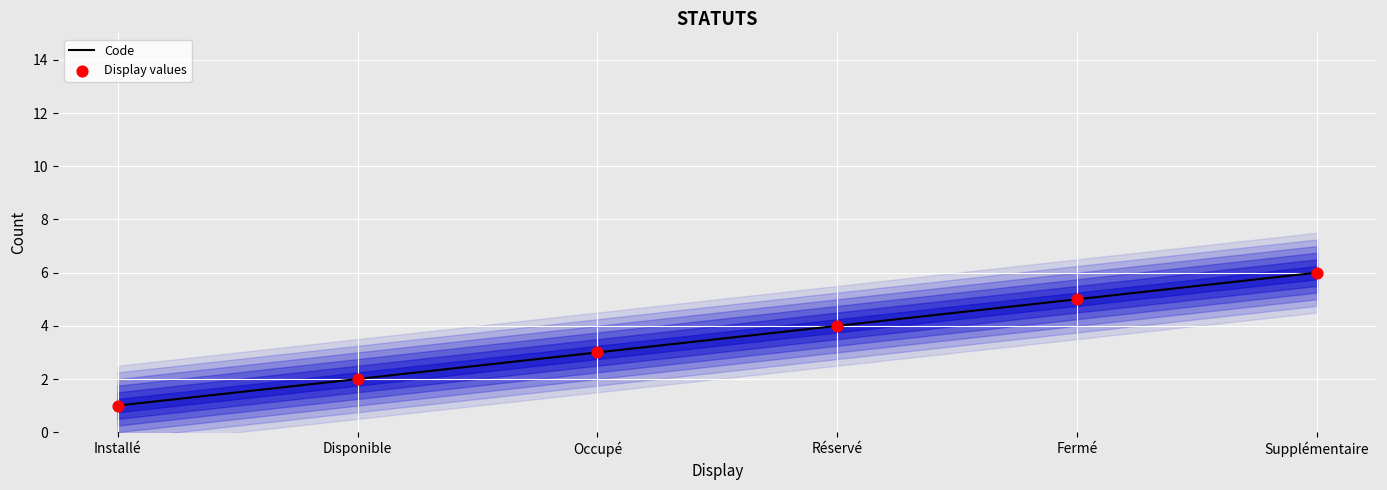

At which category is the sum across all series the highest?

Supplémentaire